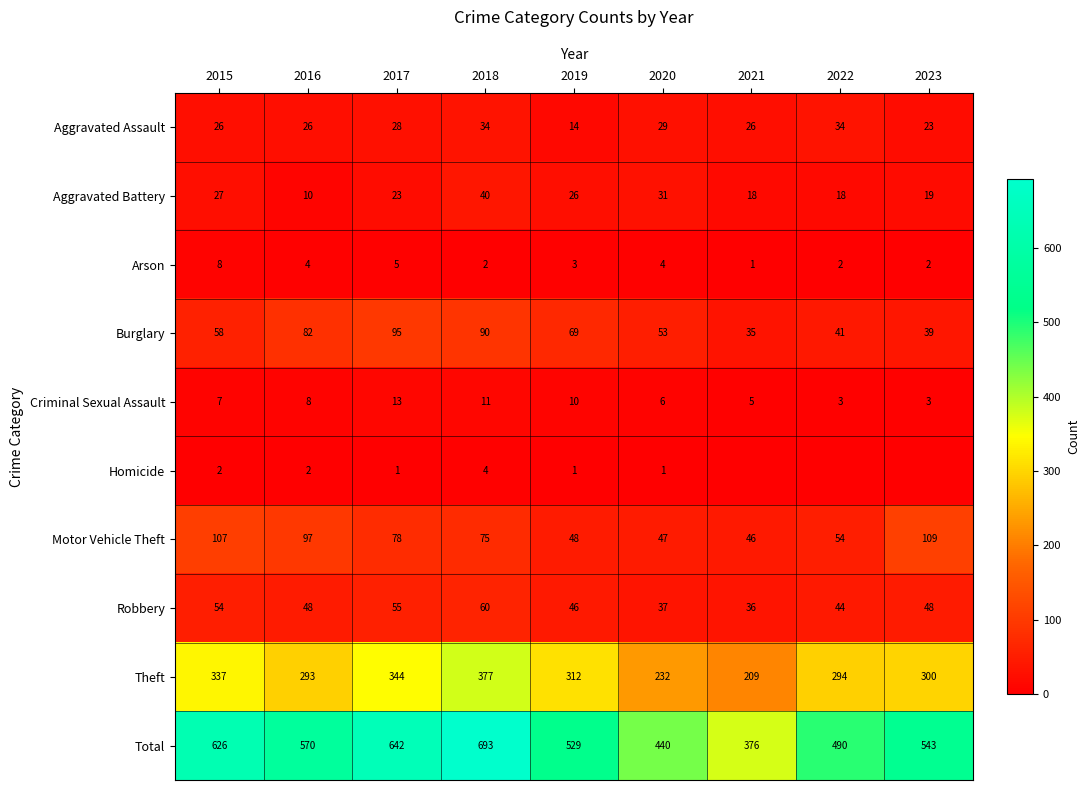

What is the difference between the maximum and minimum values in the Total series?

317